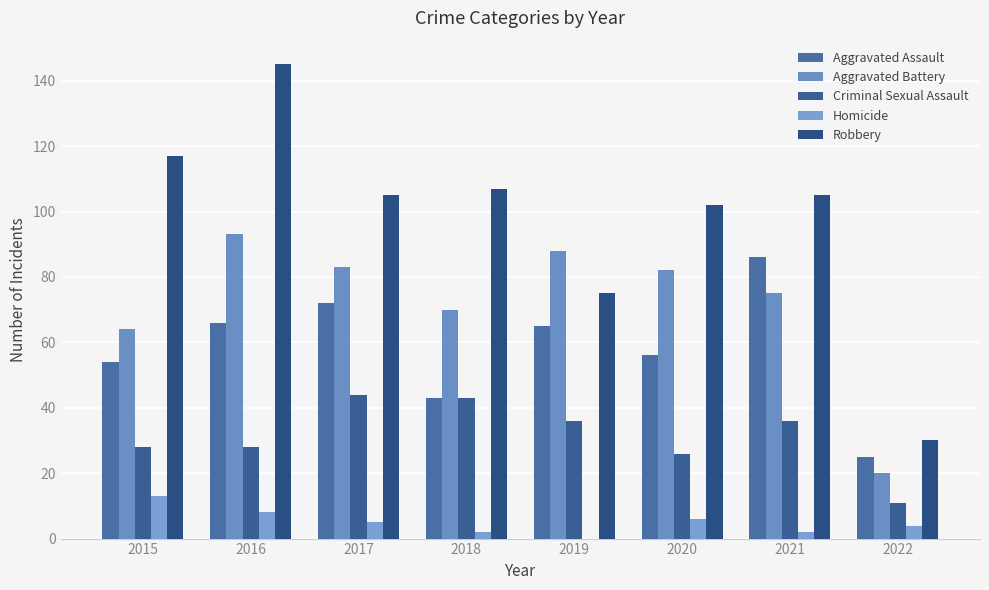

Which series changed the most between 2017 and 2021?

Aggravated Assault